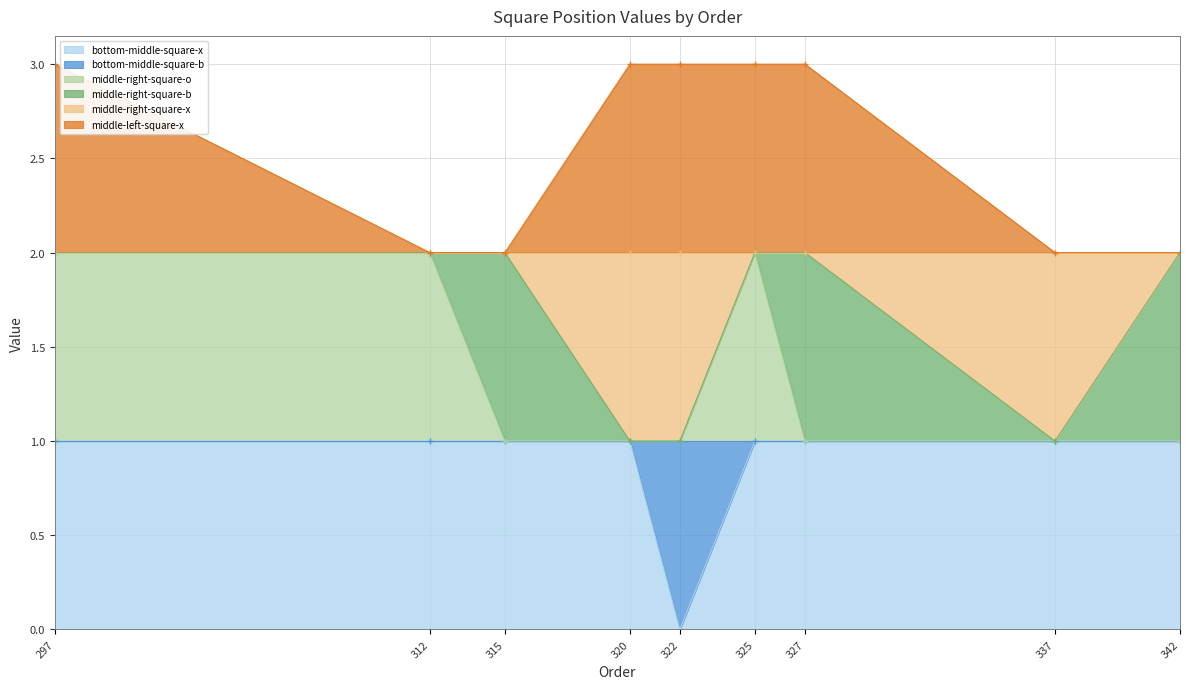

How many bottom-middle-square-x values are between 1 and 2?

8